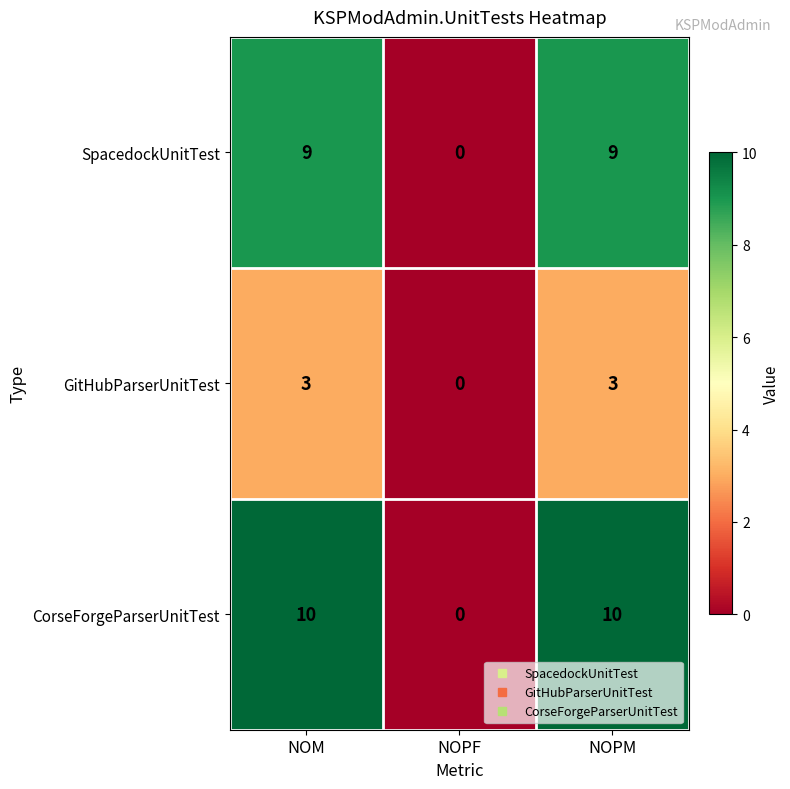

How many values in the CorseForgeParserUnitTest series are below 10?

1